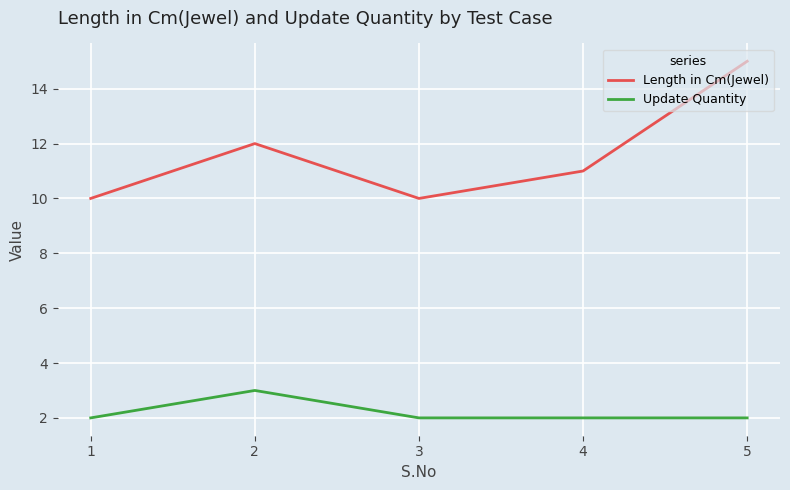

What is the average value of the Update Quantity series?

2